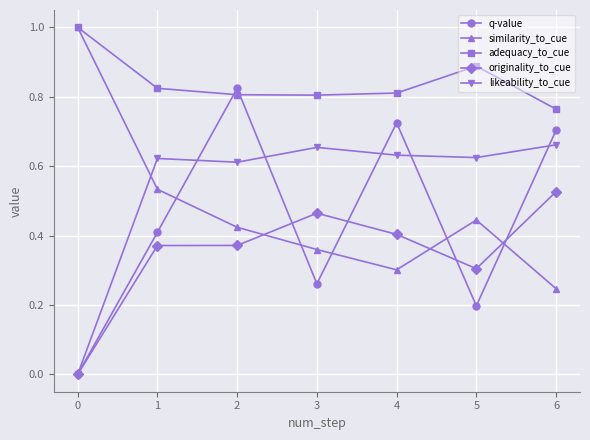

How many originality_to_cue values are between 0 and 1?

7